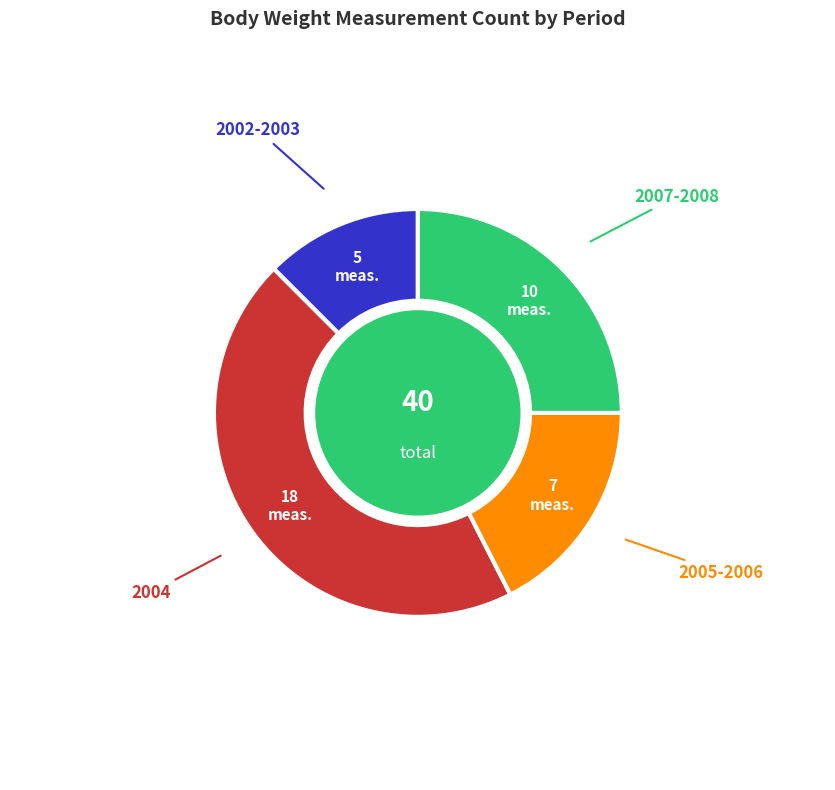

Is there a majority slice in this chart?

No